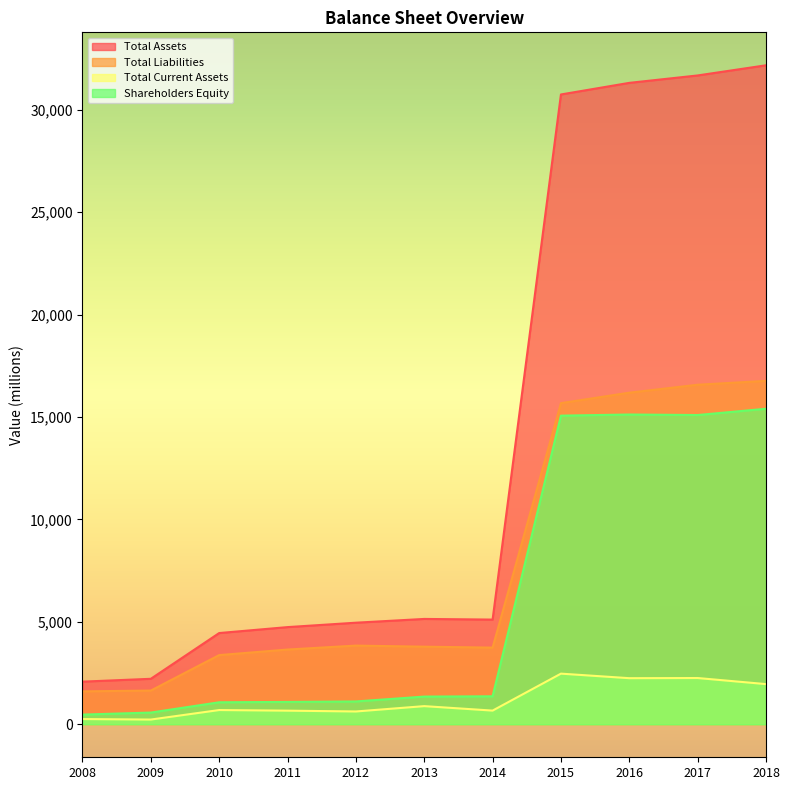

Which series has the largest total across all categories?

Total Assets